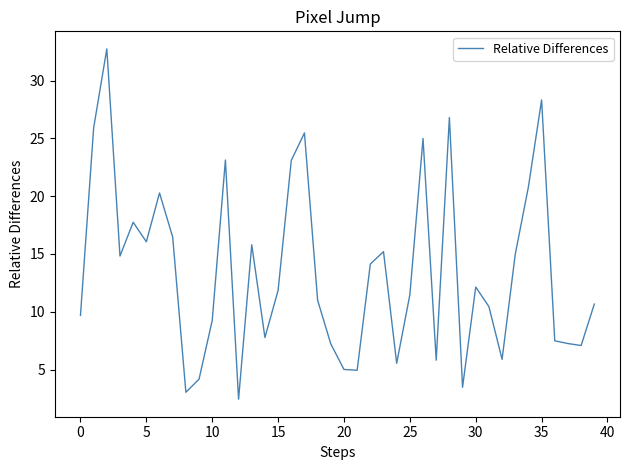

What is the minimum value shown in the chart?

2.4